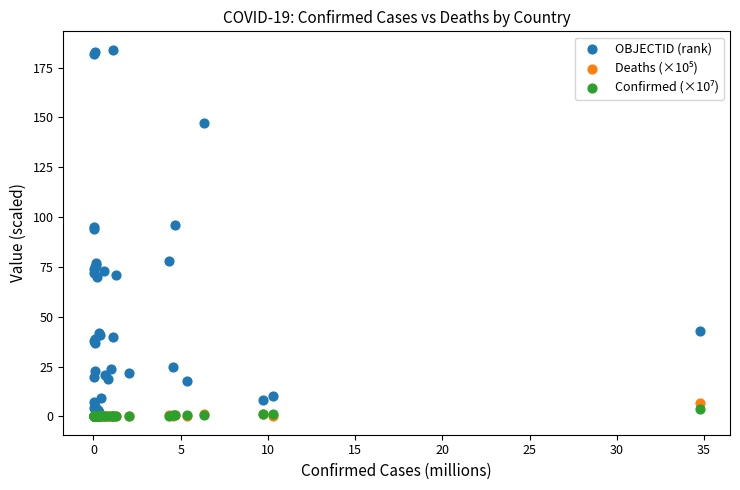

Which series reaches the maximum Y coordinate?

OBJECTID (rank)